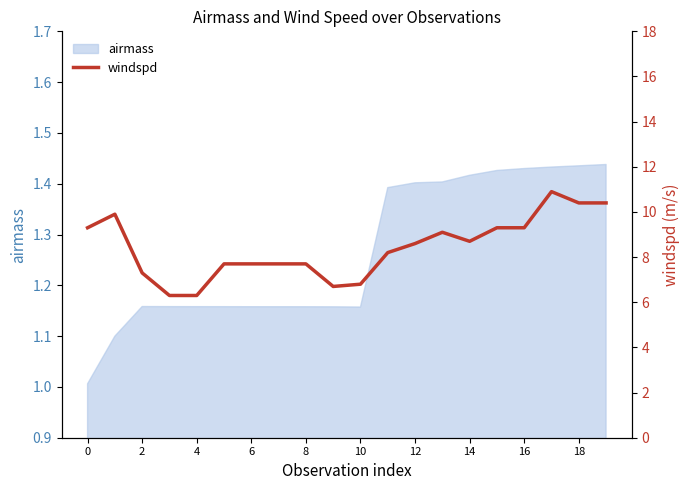

Is it true that airmass equals 1.8 at 8?

False